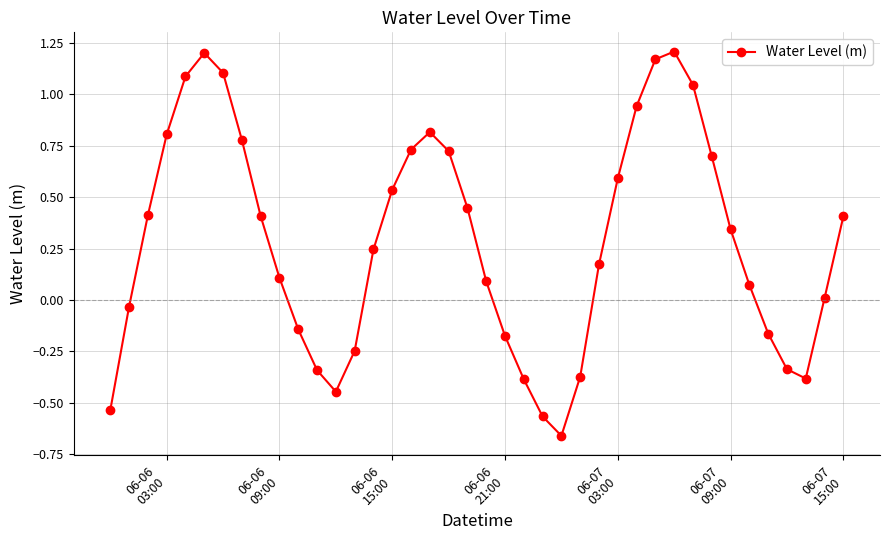

What is the sum of all values?

11.4